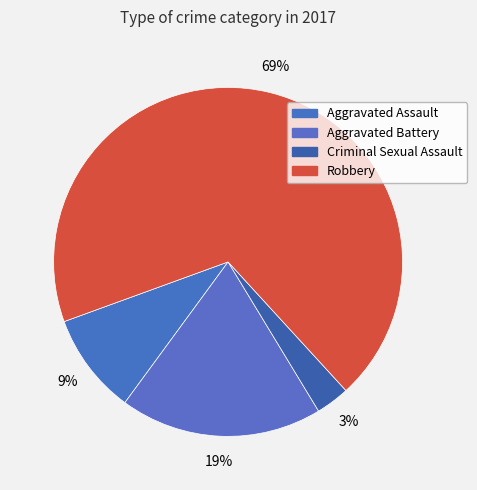

Which slice is the largest?

Robbery